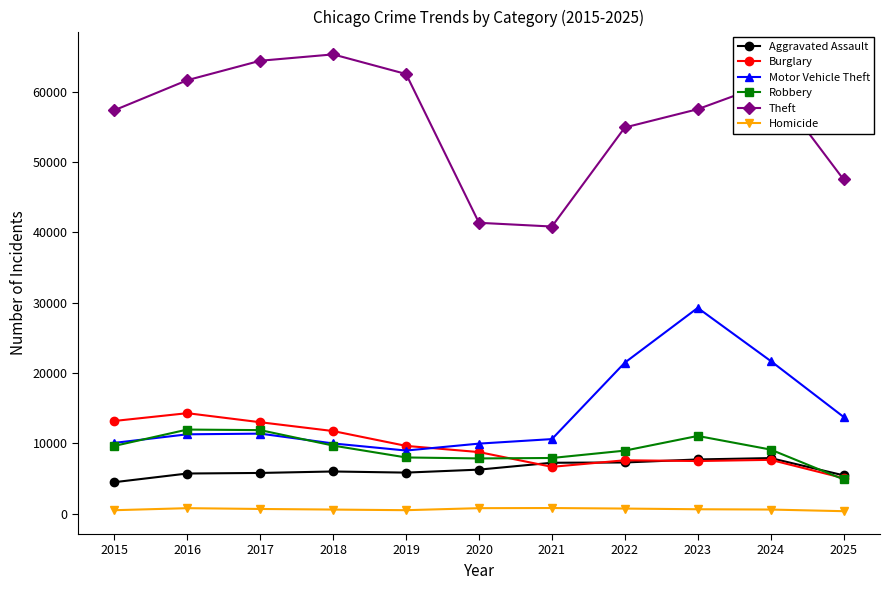

What are all the series names shown in the legend?

Aggravated Assault, Burglary, Motor Vehicle Theft, Robbery, Theft, Homicide